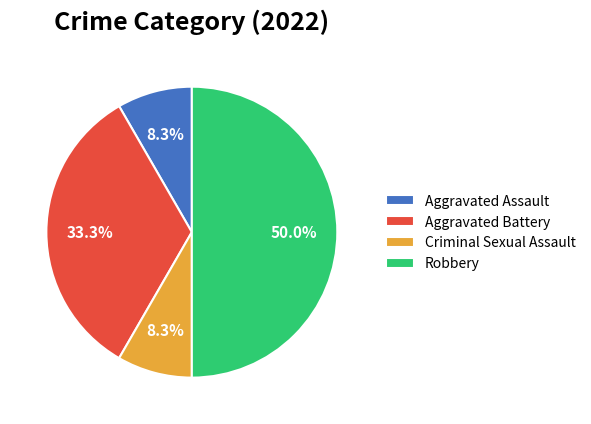

To the nearest percent, what portion does Robbery represent?

50%